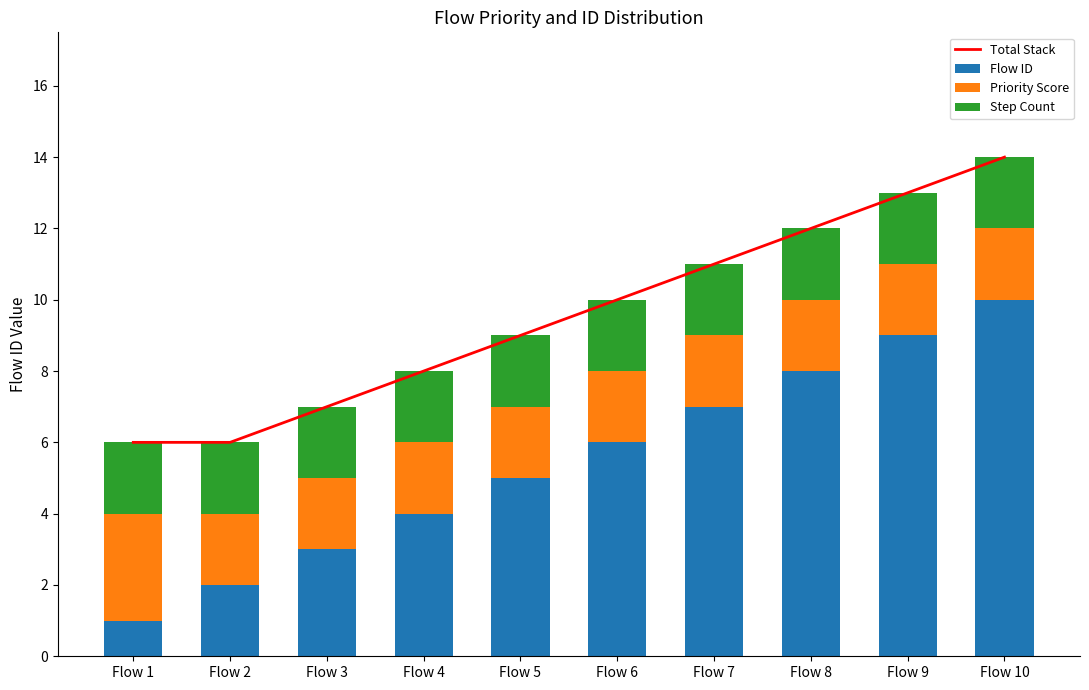

Read the Flow ID value at Flow 5.

5